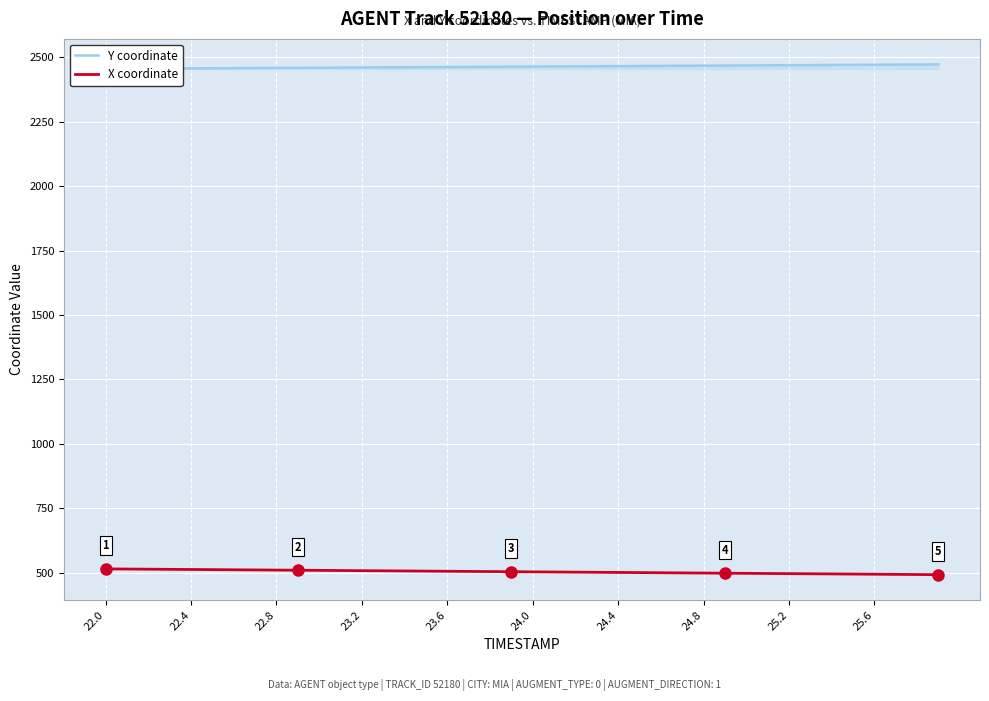

True or false: X coordinate and Y coordinate intersect in this chart.

False